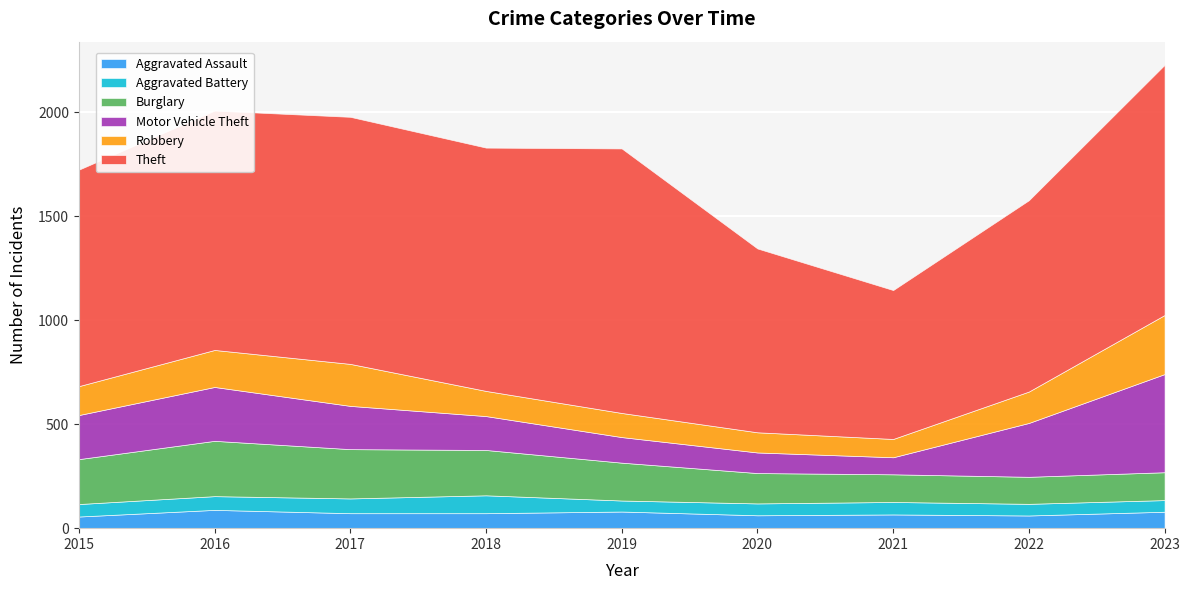

True or false: Aggravated Assault has a value of 119 at 2017.

False